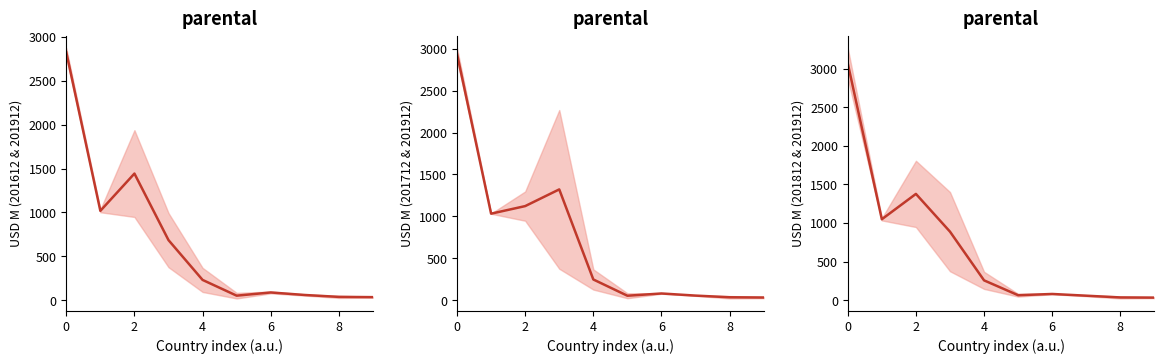

True or false: mean(201812,201912) has a value of 45.5 at 9.

False